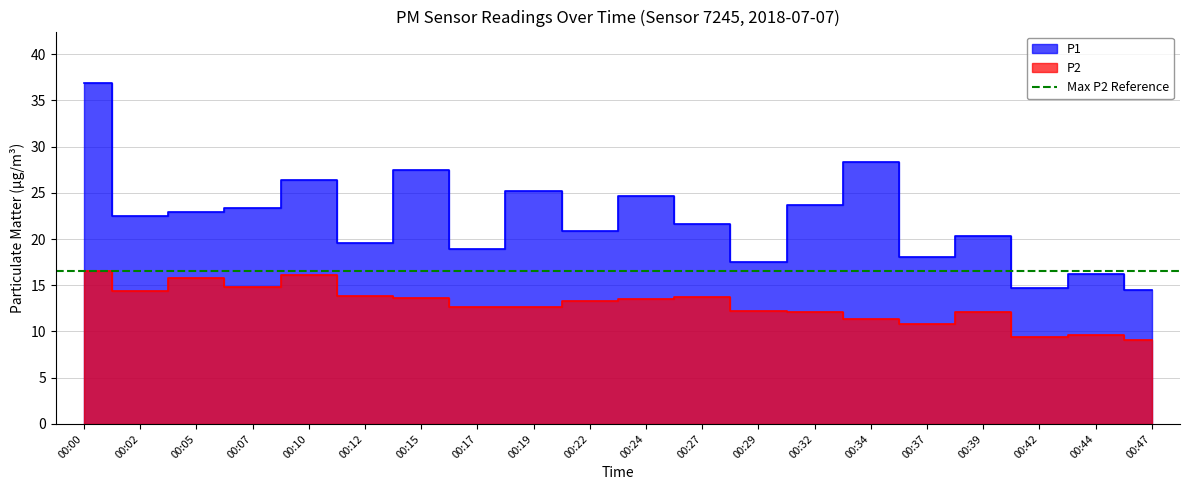

What is the sum of all P1 values?

443.6